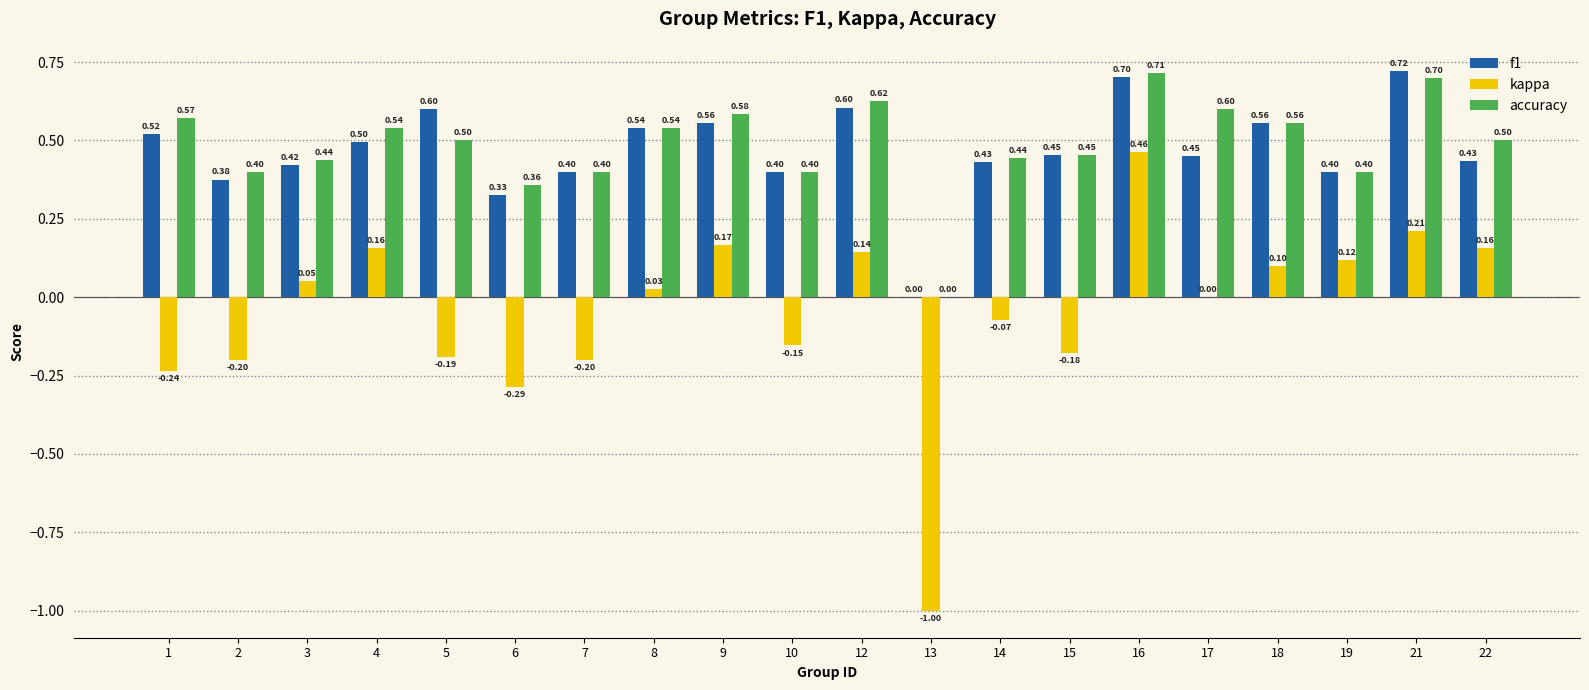

What is the sum of all f1 values?

9.4